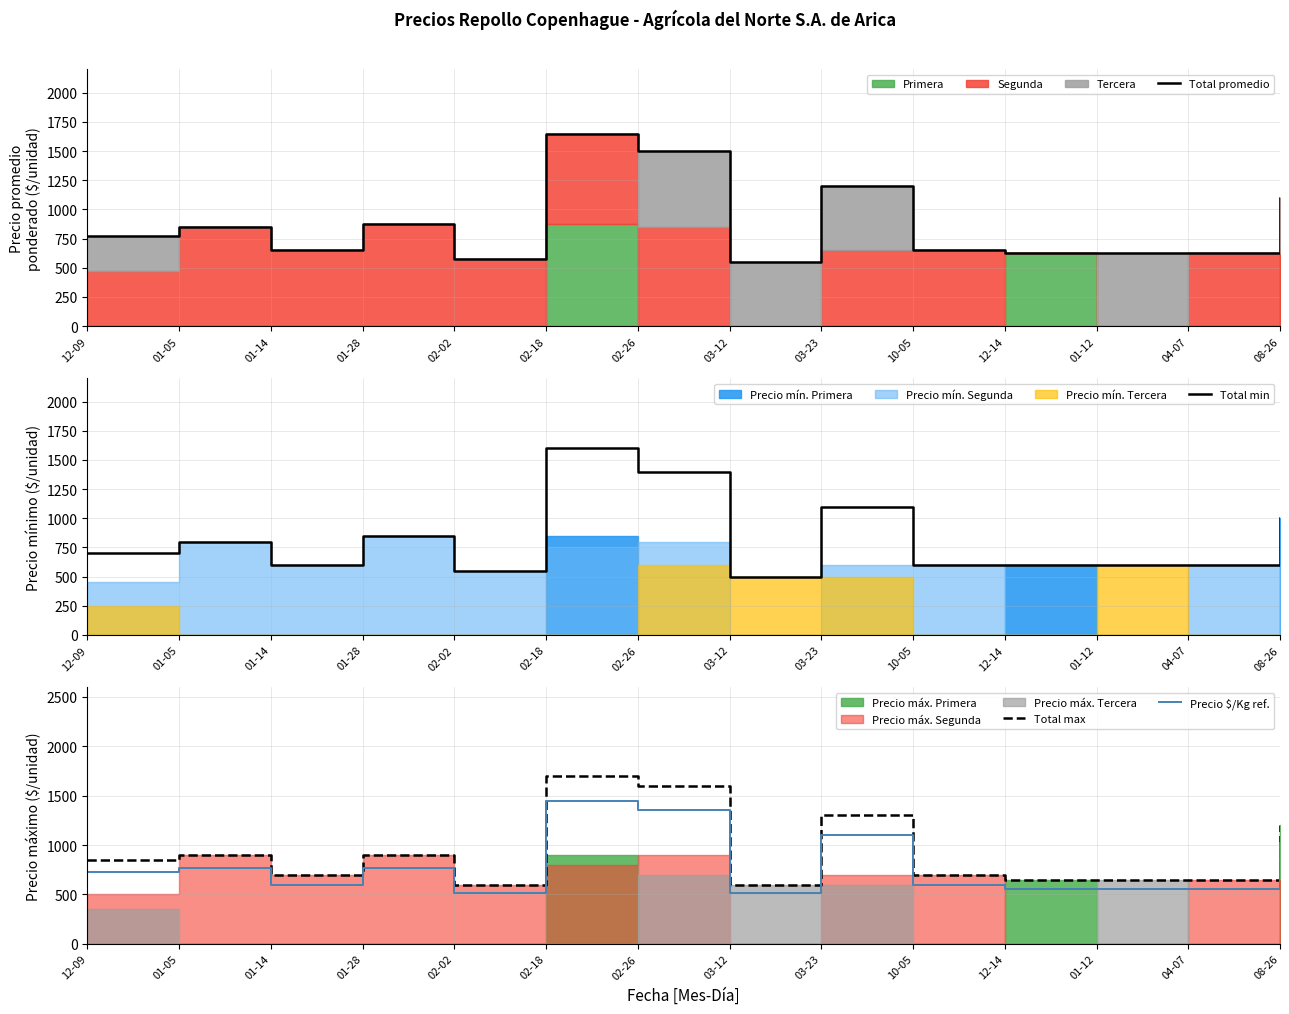

What is the minimum value for Total max?

600.0